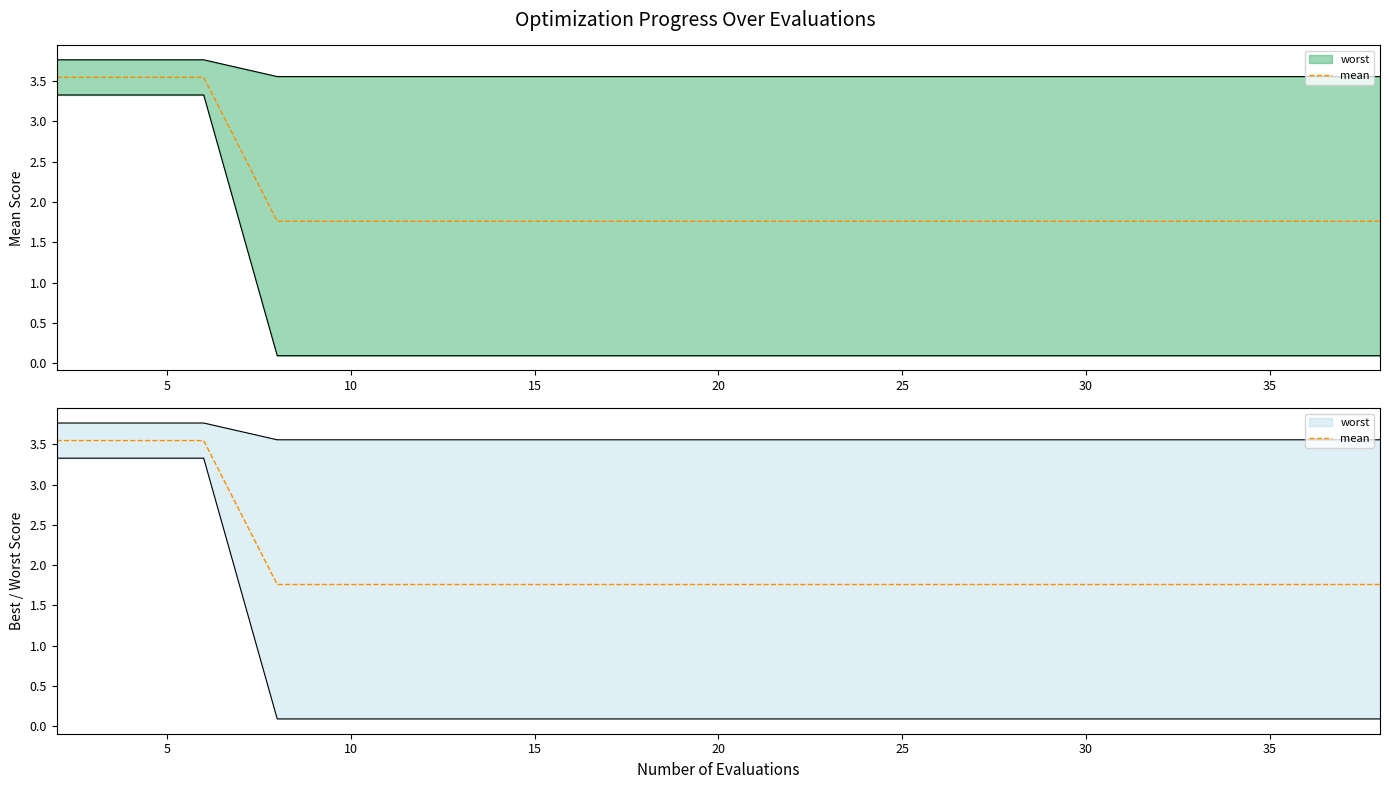

How many categories are shown in the chart?

20